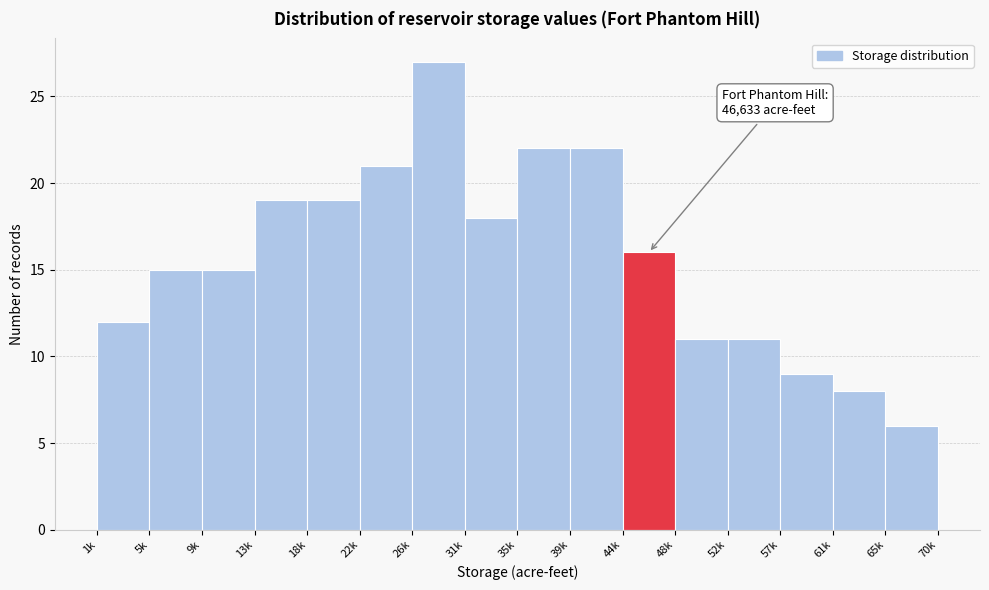

Reading left to right, list all the values displayed in this chart.

1k=12	5k=15	9k=15	13k=19	18k=19	22k=21	26k=27	31k=18	35k=22	39k=22	44k=16	48k=11	52k=11	57k=9	61k=8	65k=6